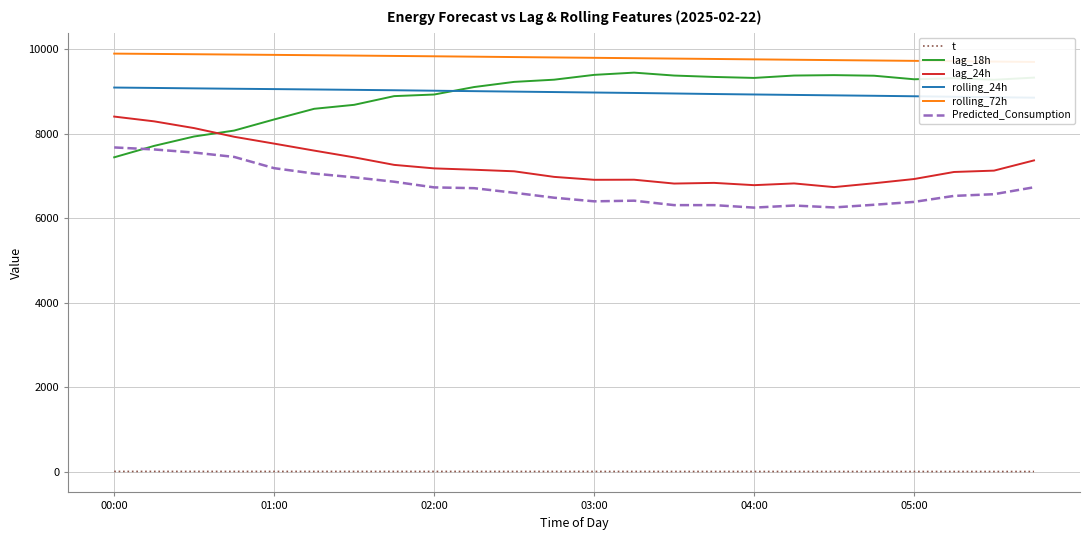

What are all the series names shown in the legend?

t, lag_18h, lag_24h, rolling_24h, rolling_72h, Predicted_Consumption